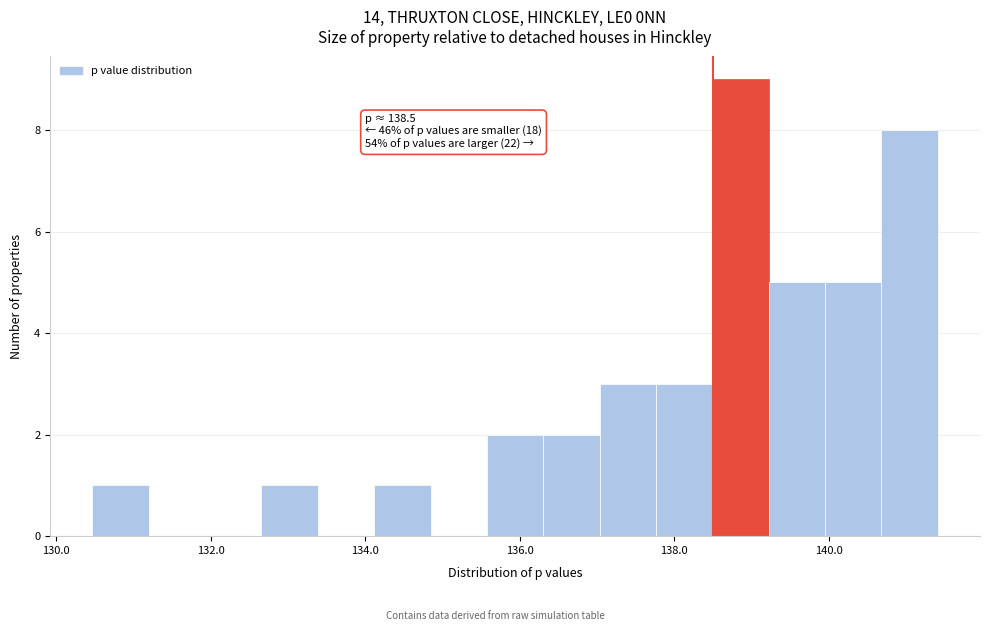

Around what value on the x-axis is the tallest bar? Give the approximate position of its centre, as read against the axis.

138.8